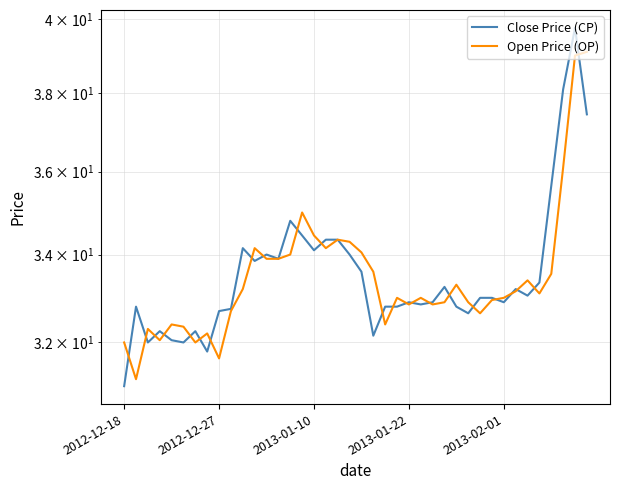

How many values in the Open Price (OP) series are below 33?

17